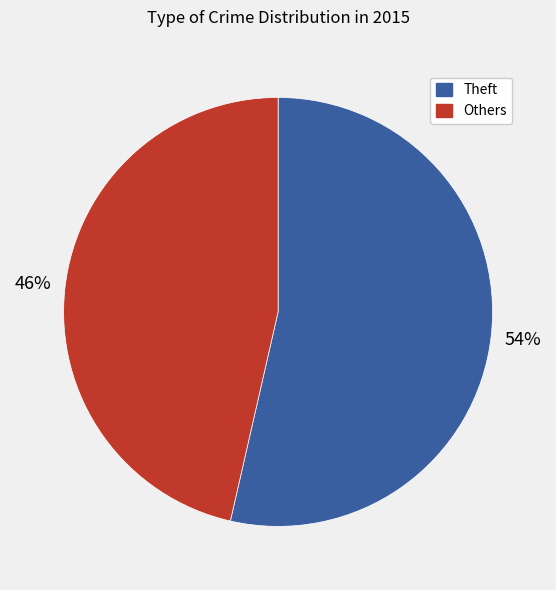

To the nearest percent, what is the combined percentage of Theft and Others?

100%